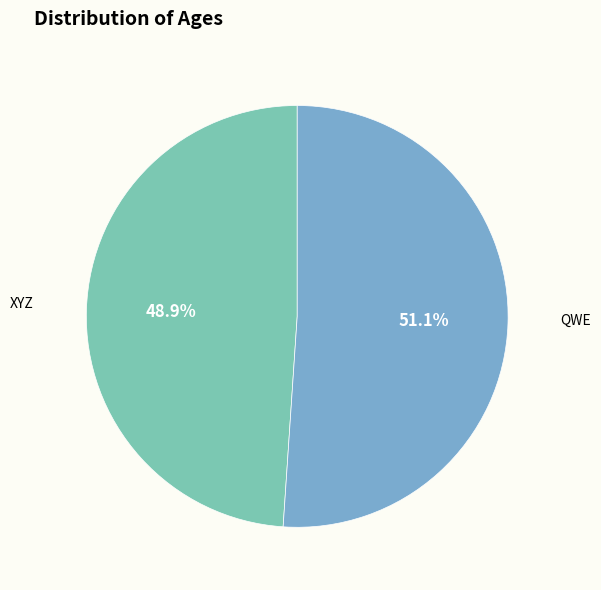

Does any single category account for the majority?

Yes